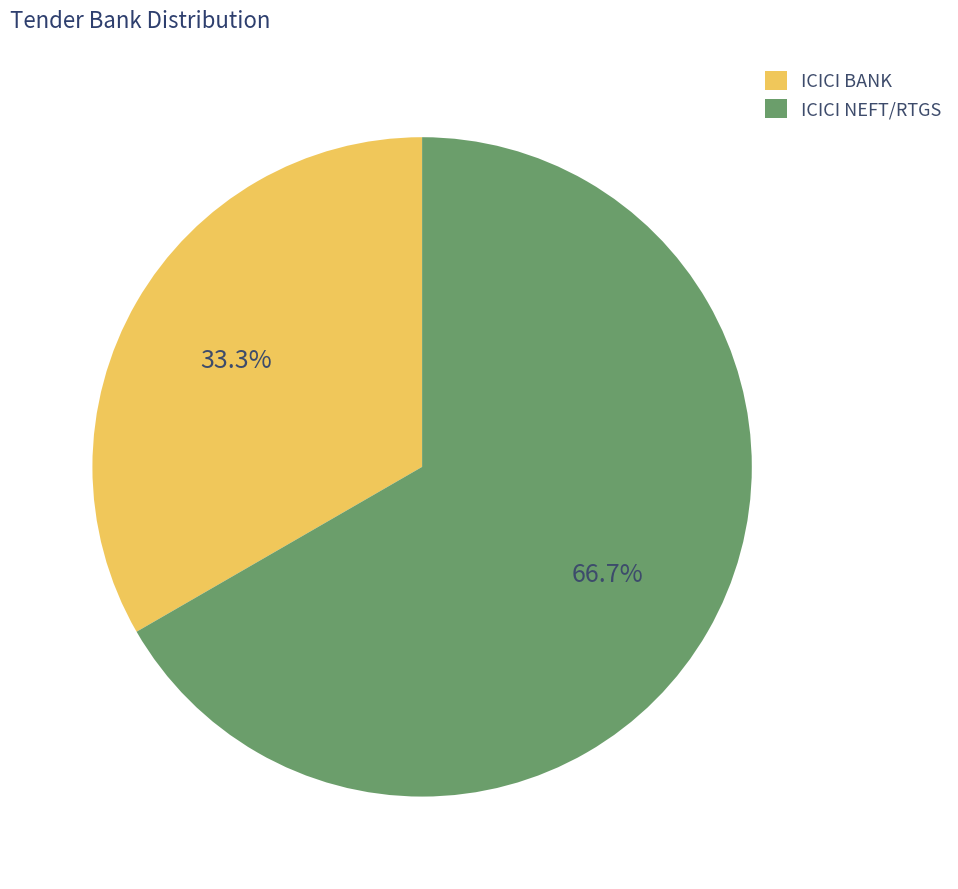

To the nearest percent, what is the difference between the largest and smallest slice percentages?

33%